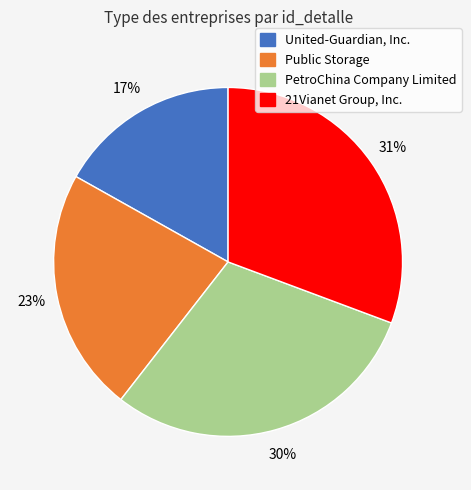

Rank the categories by value from lowest to highest.

United-Guardian, Inc., Public Storage, PetroChina Company Limited, 21Vianet Group, Inc.